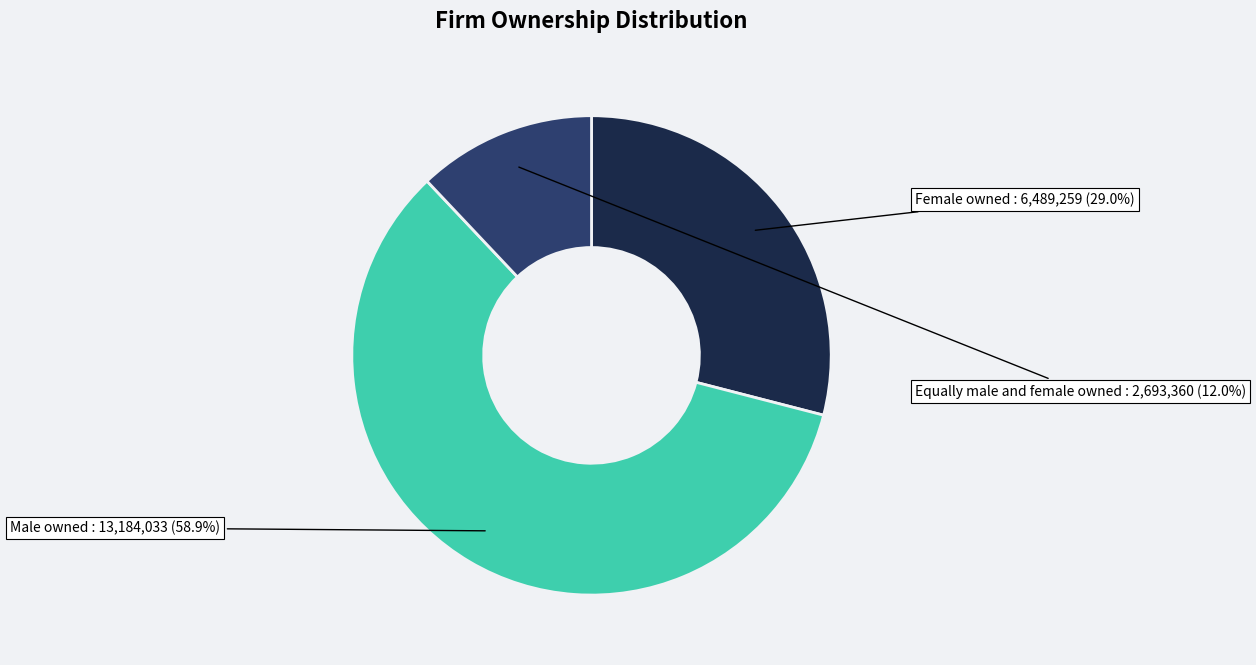

To the nearest percent, what percentage of the pie is Male owned?

59%